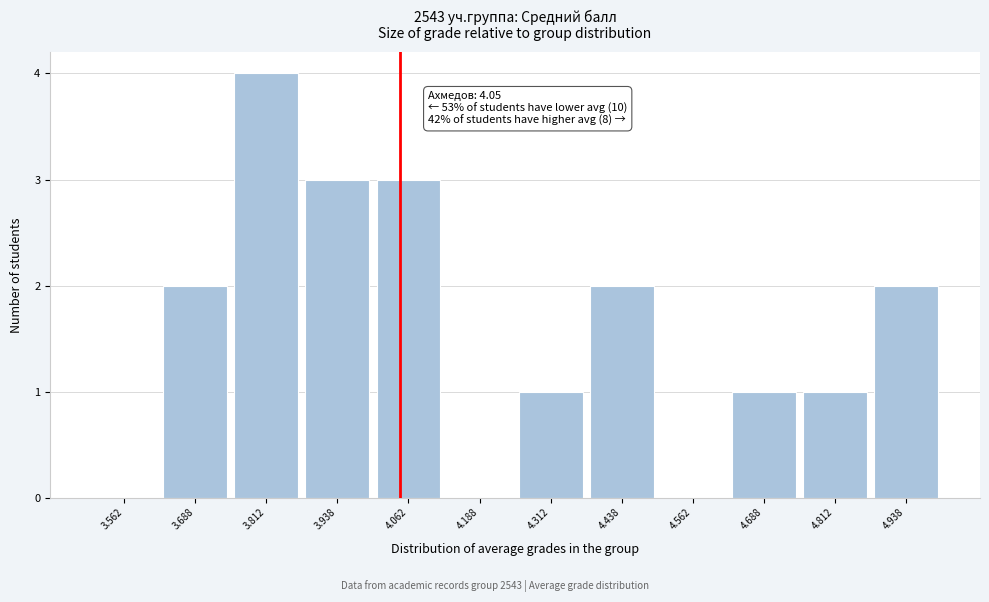

Which range on the x-axis has the tallest bar?

3.750 to 3.875